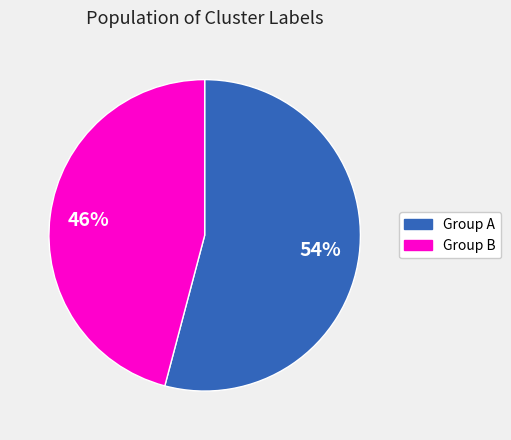

Is there any slice that represents more than half of the pie?

Yes